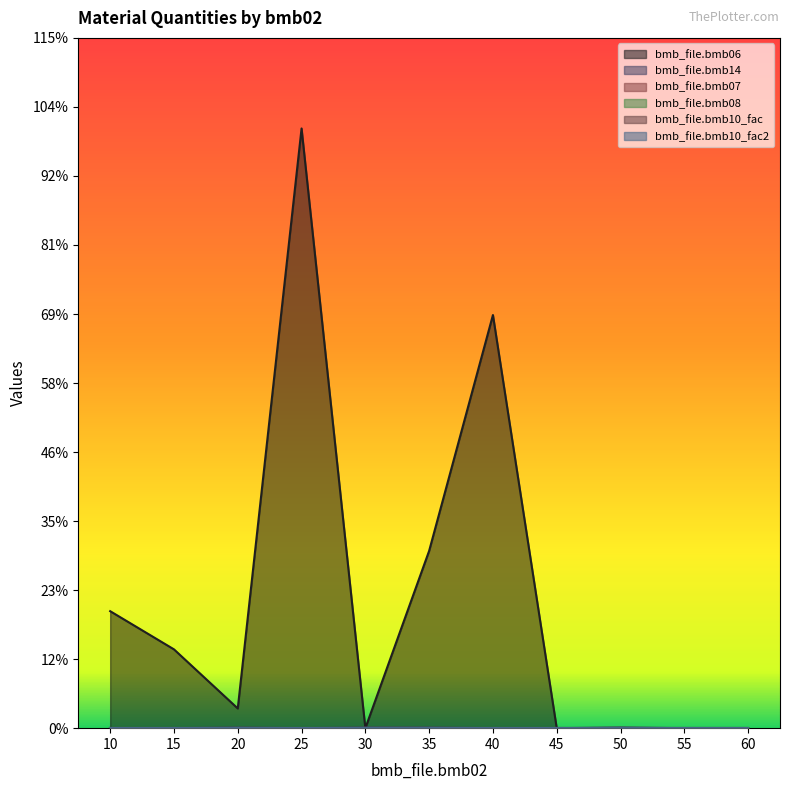

True or false: bmb_file.bmb07 has more than 2 points higher than both neighbors.

False